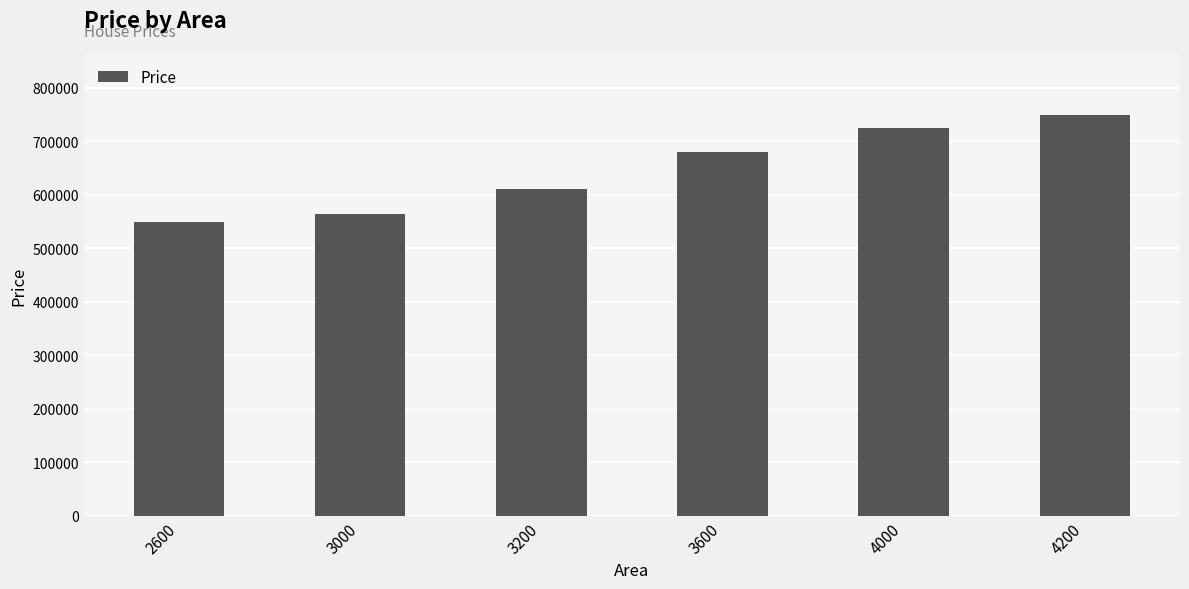

Reading right to left, what are all the values shown in this chart?

4200=749600	4000=725000	3600=680000	3200=610000	3000=565000	2600=550000